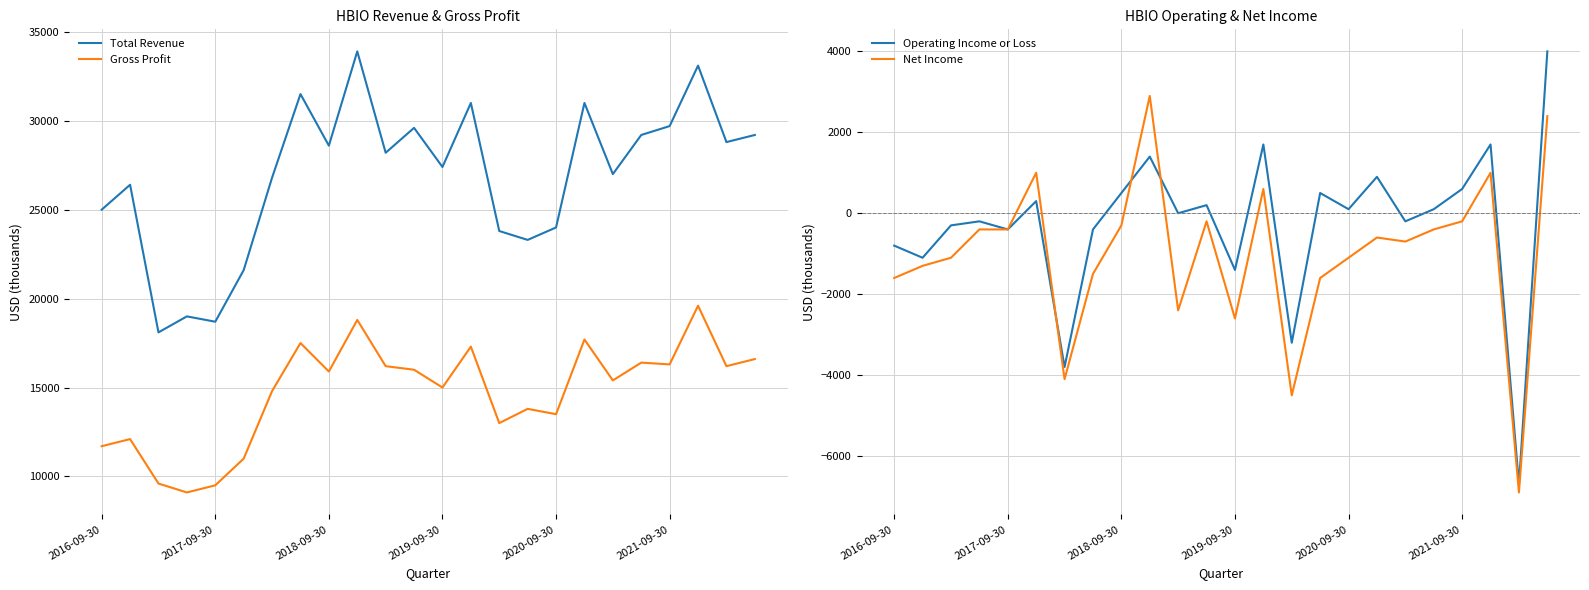

True or false: Gross Profit and Total Revenue intersect in this chart.

False